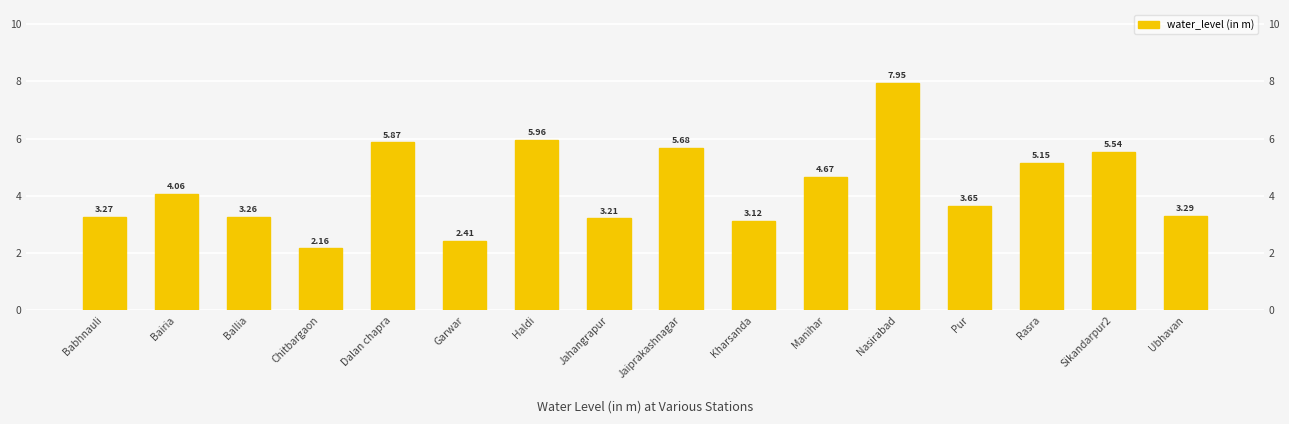

What is the average value?

4.3